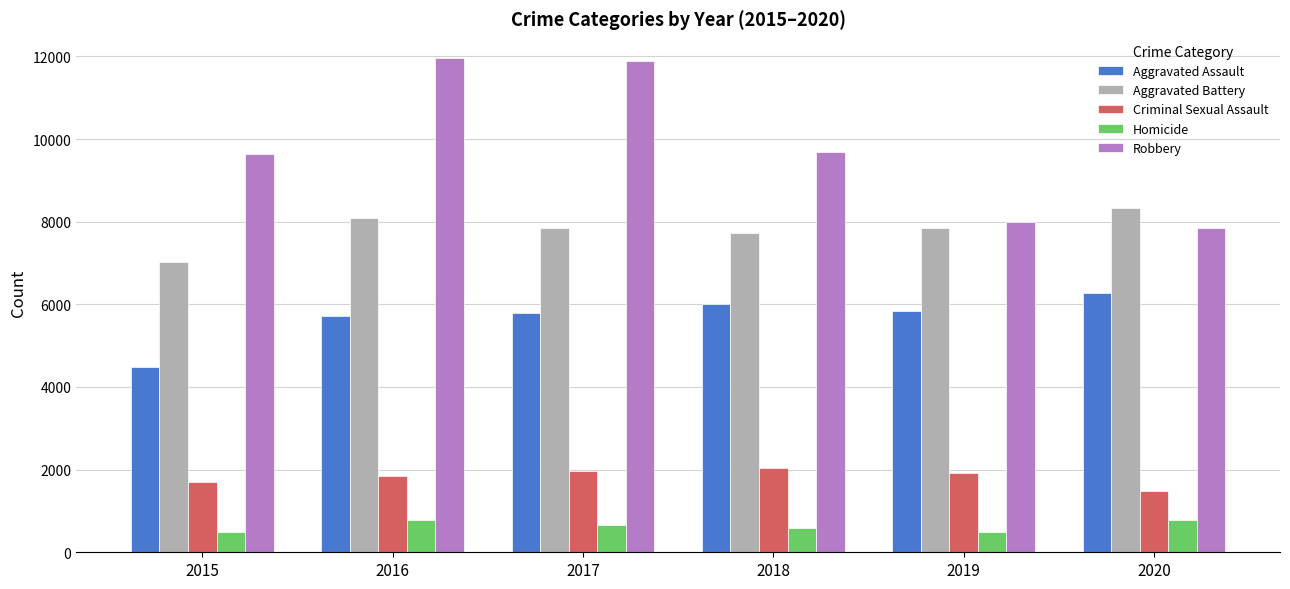

At which label is Robbery closest to 9907?

2018